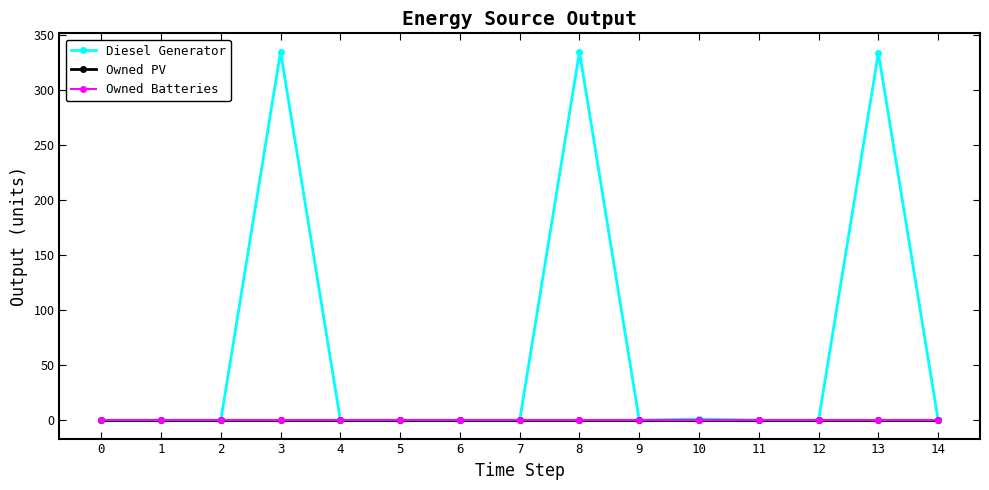

True or false: Owned Batteries has a value of 0 at 2.

True